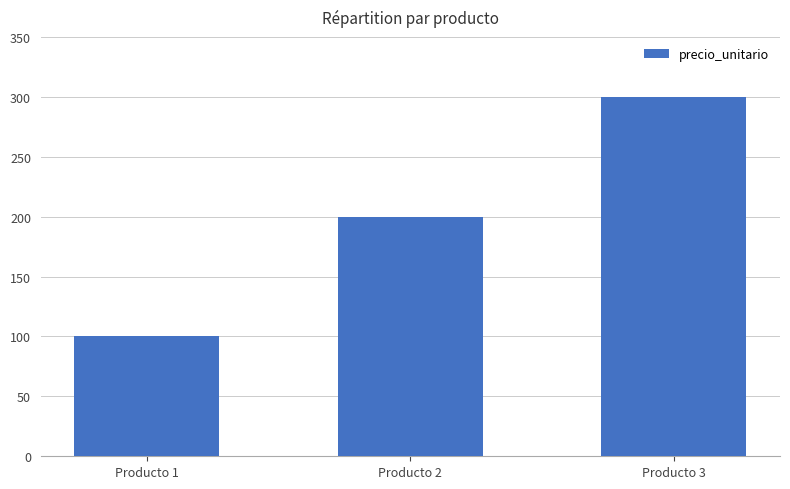

The chart shows a value of 100 at Producto 1. True or false?

True